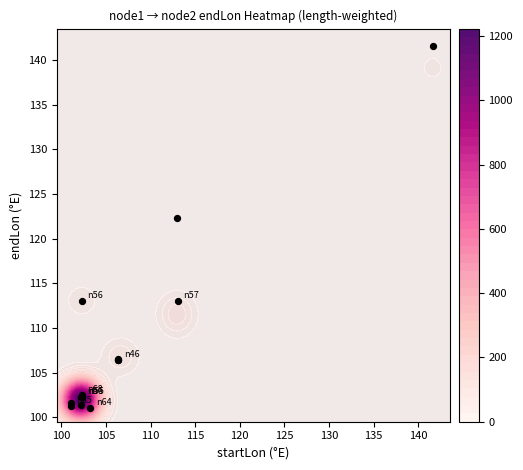

True or false: the data shows 44.5 at 145.

False